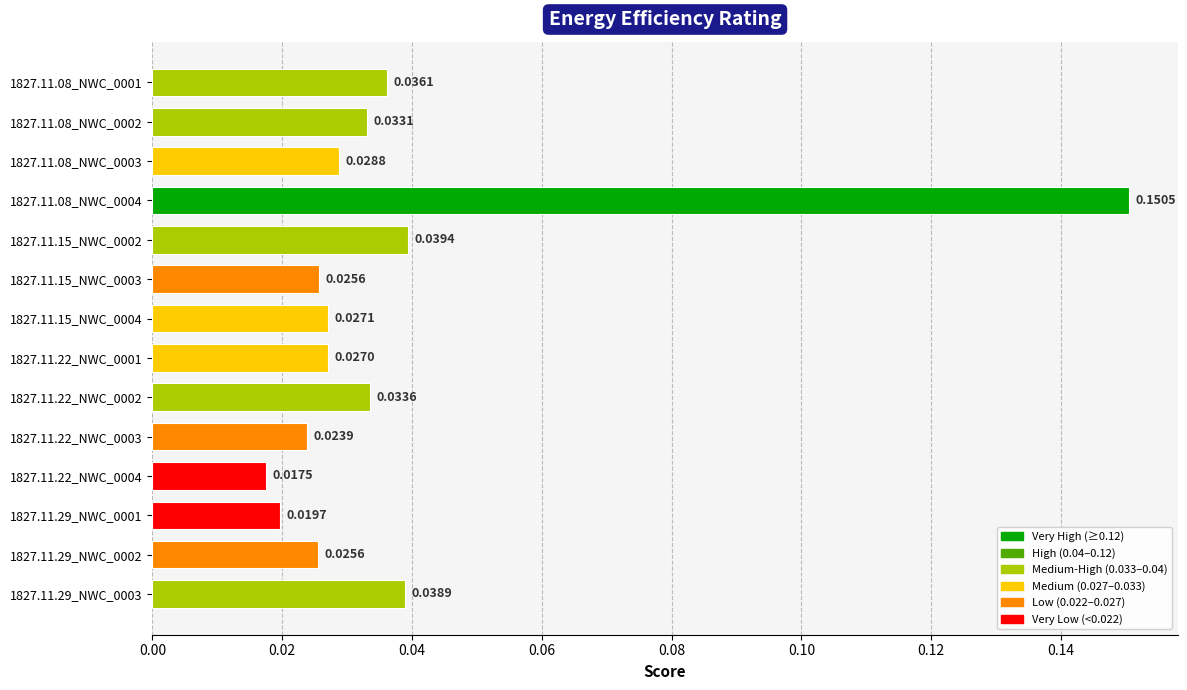

Between 1827.11.22_NWC_0002 and 1827.11.29_NWC_0001, which is larger?

1827.11.22_NWC_0002